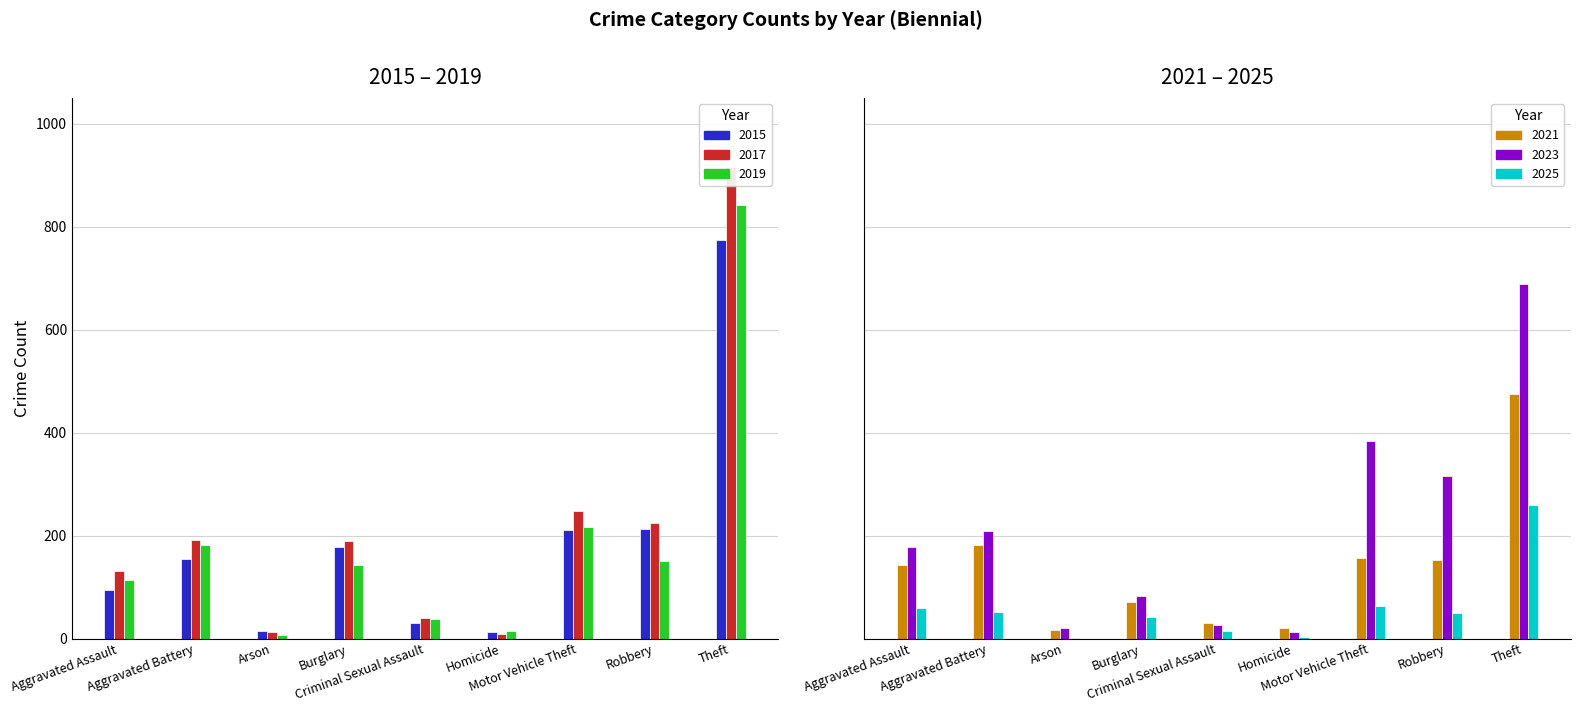

What is the label of the 1st bar from the left?

Aggravated Assault